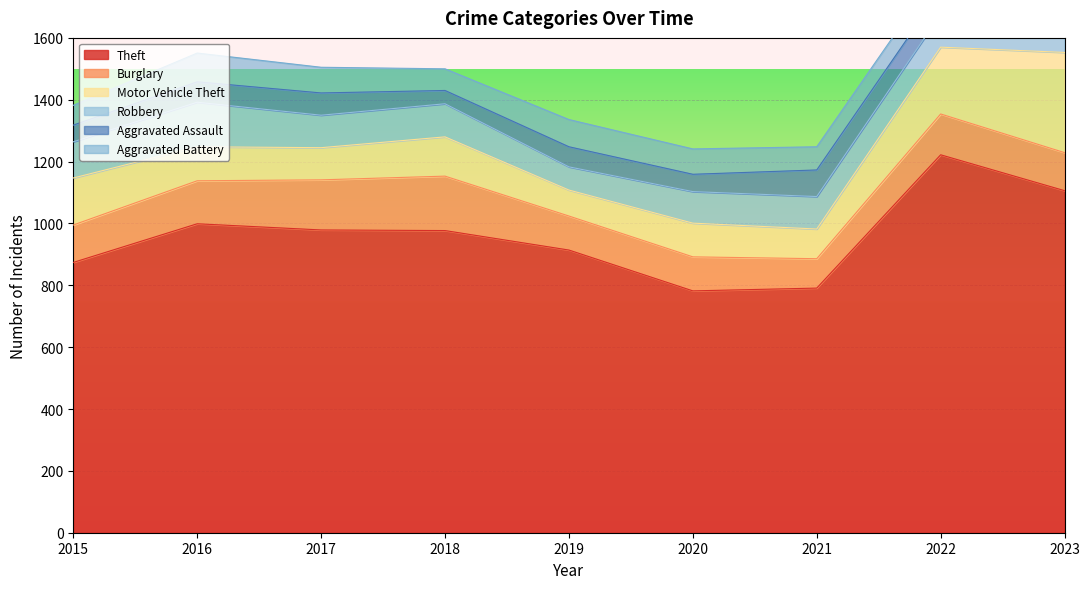

The value of Burglary at 2016 is 83. True or false?

False